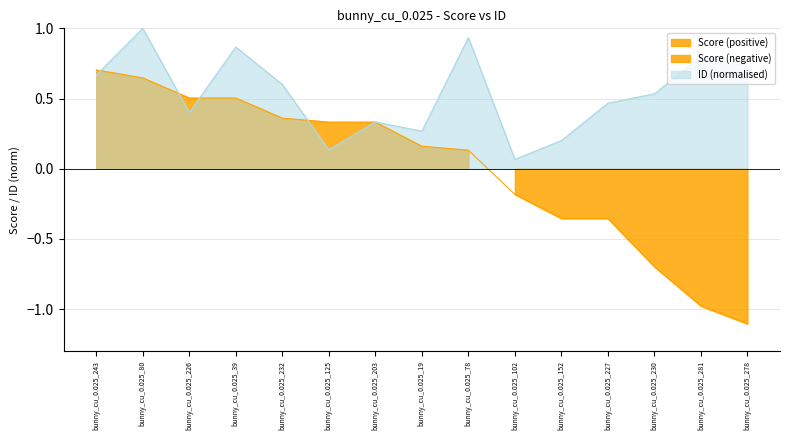

How many lines are shown in the chart?

2